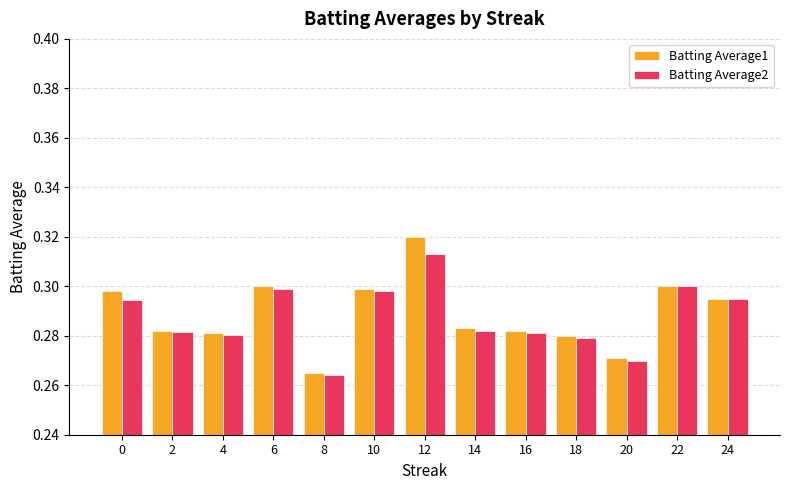

How many bars are there in total?

26